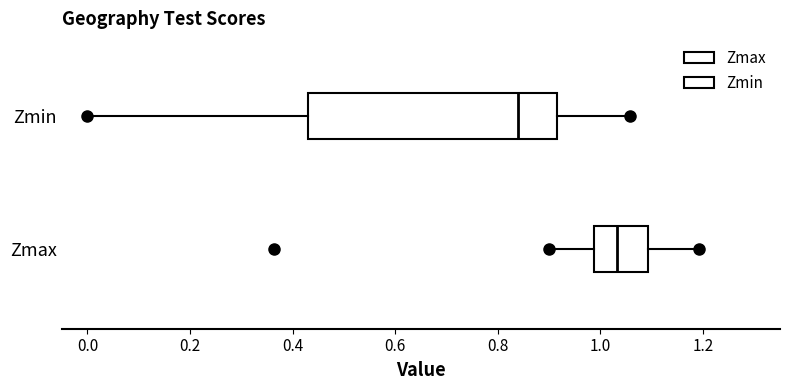

Where does the median line of the box for Zmax sit on the x-axis? The values are not printed on the chart, so give them approximately, as read against the axis.

1.04